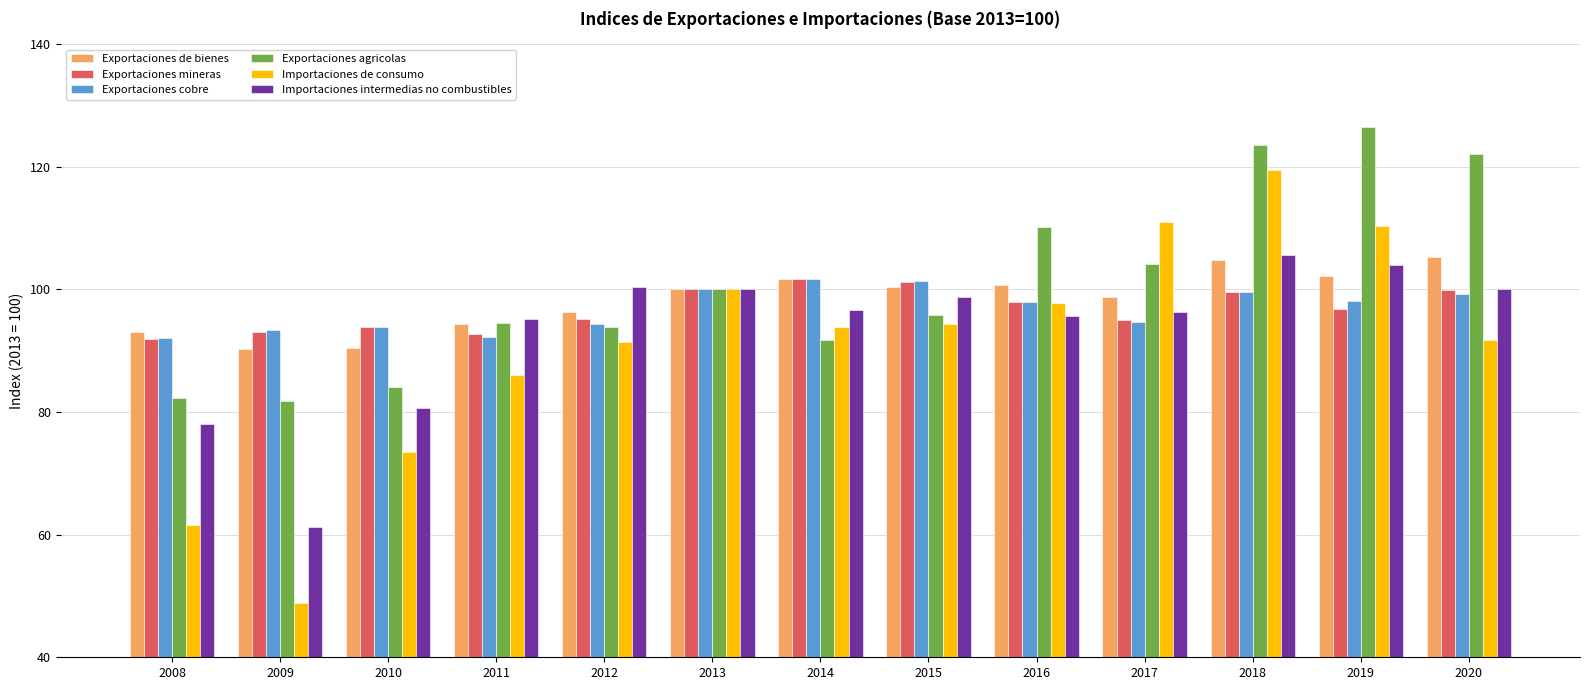

What is the approximate value of Exportaciones cobre at 2012?

94.3